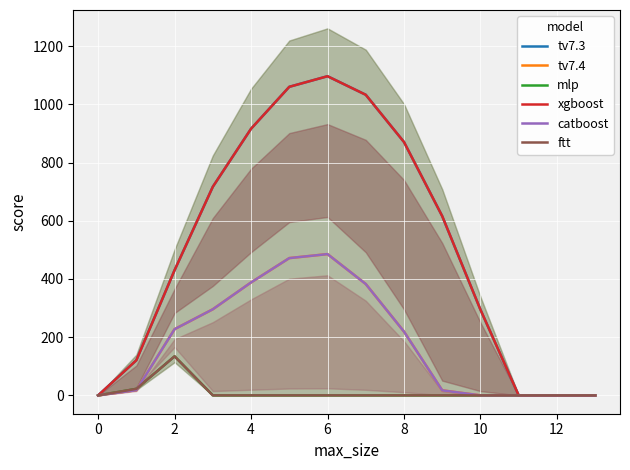

Is this an area chart (filled region under the line)?

No